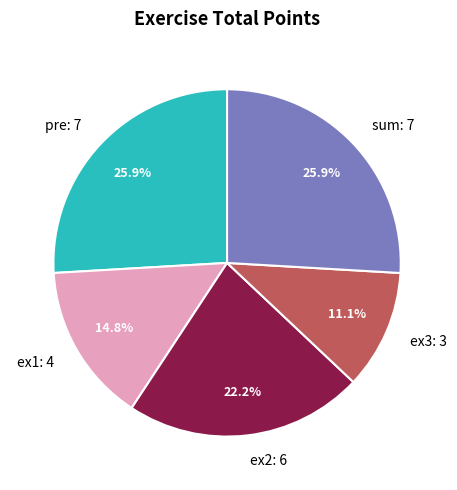

Which has a higher value, pre or ex2?

pre